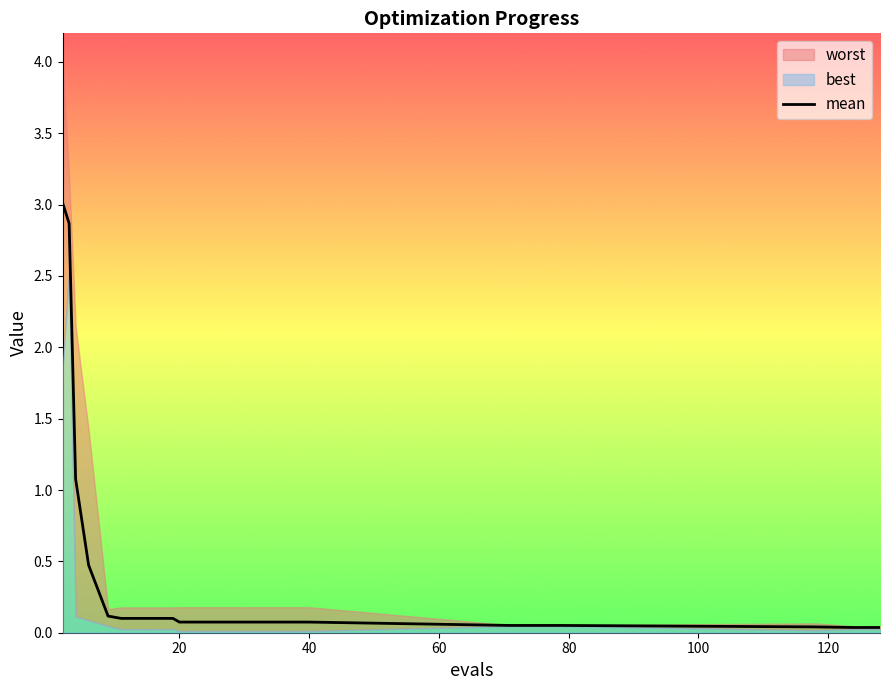

What is the sum of all values?

8.6